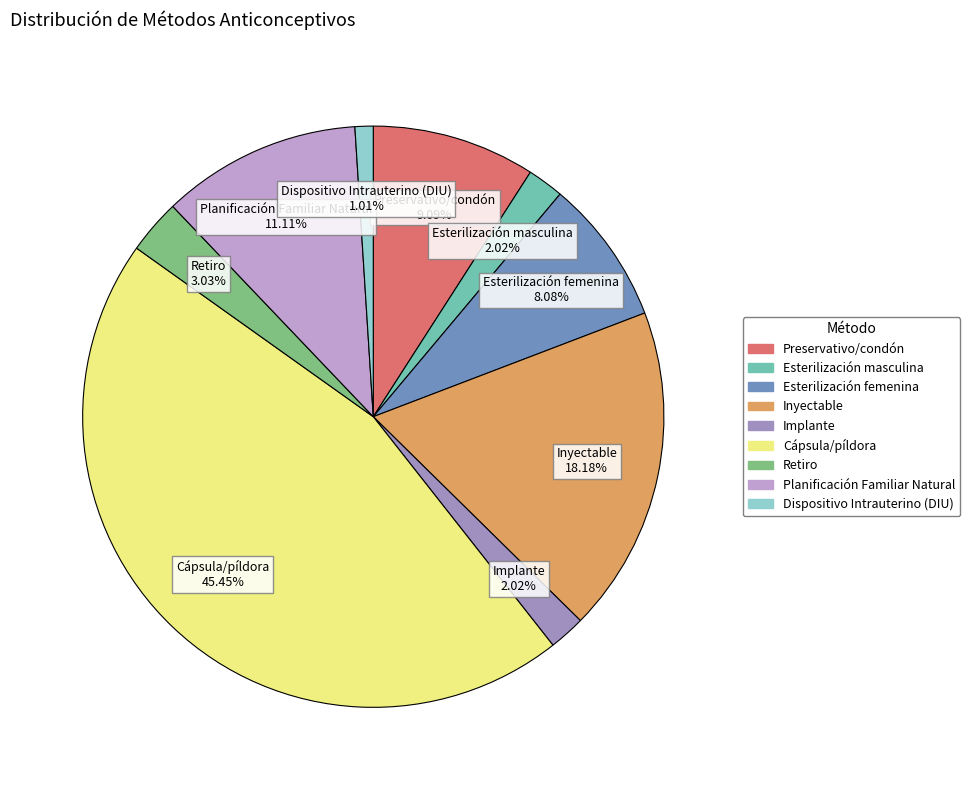

What percentage is the Esterilización masculina slice, to the nearest percent?

2%